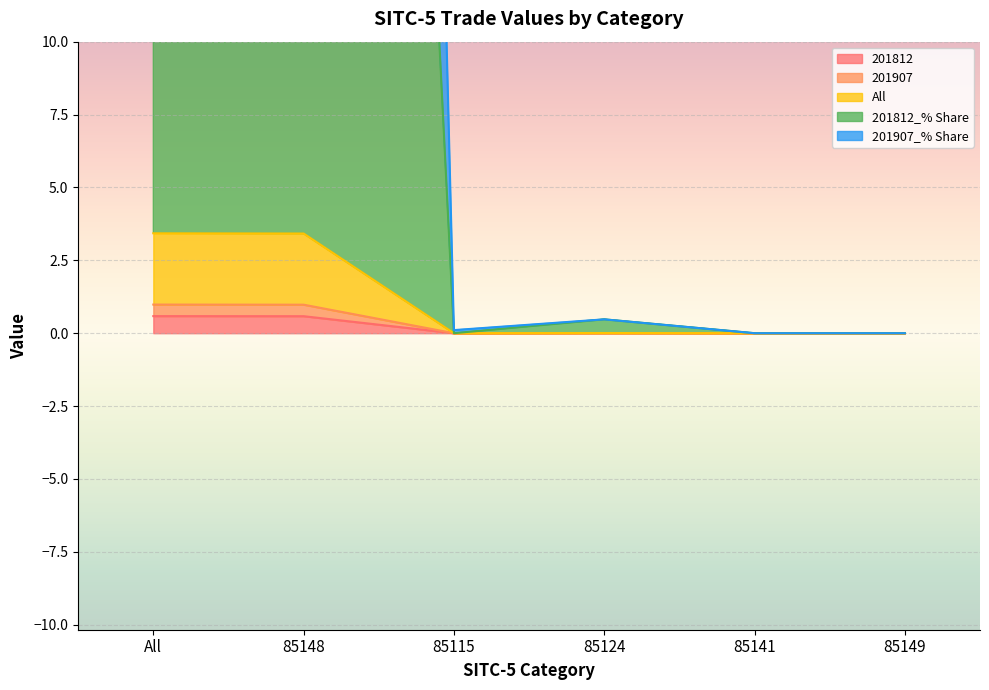

Is the value of All at 85115 greater than the value of 201907_% Share at 85141?

Yes